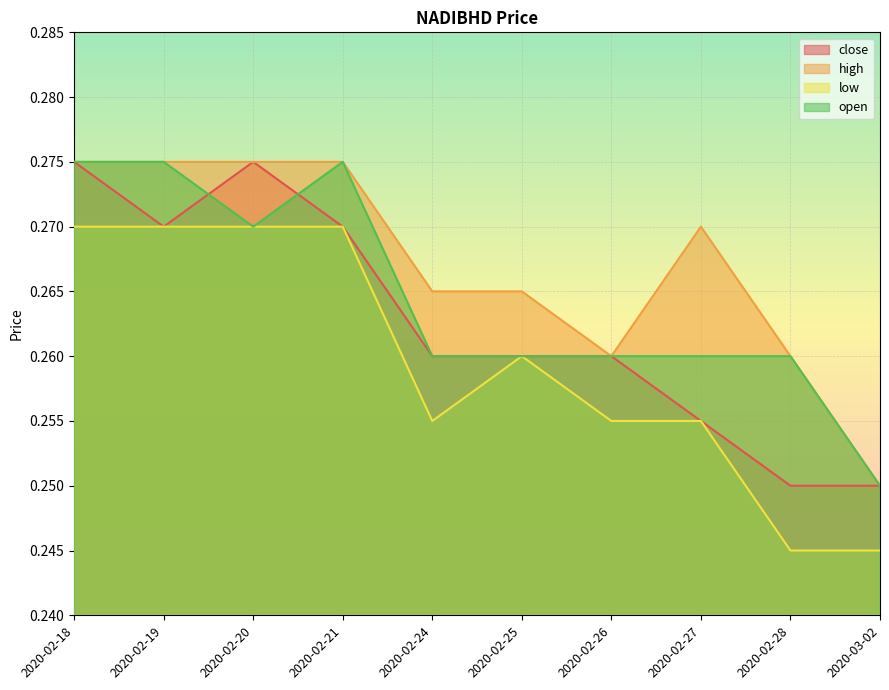

What is the average value of the low series?

0.3